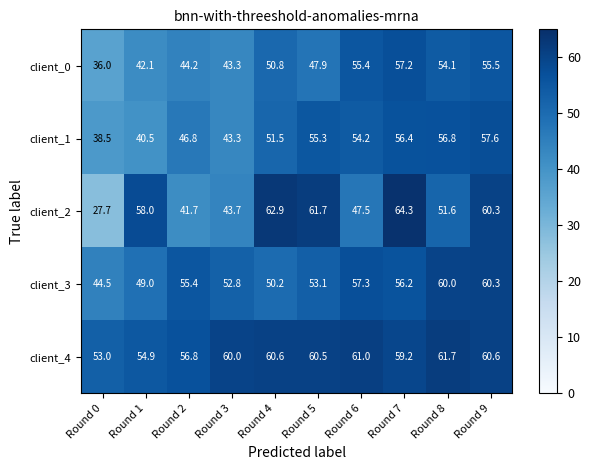

What is the difference between the second highest and second lowest values in the client_4 series?

6.1